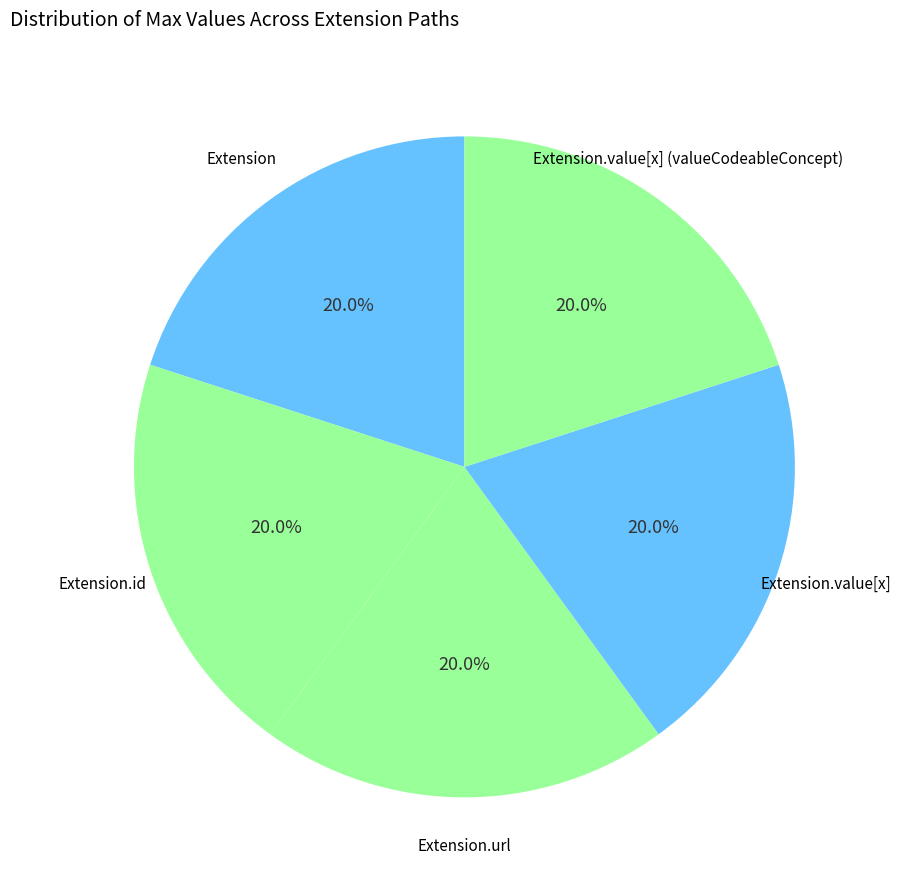

The Extension.value[x] (valueCodeableConcept) slice represents 1% of the pie. True or false?

False